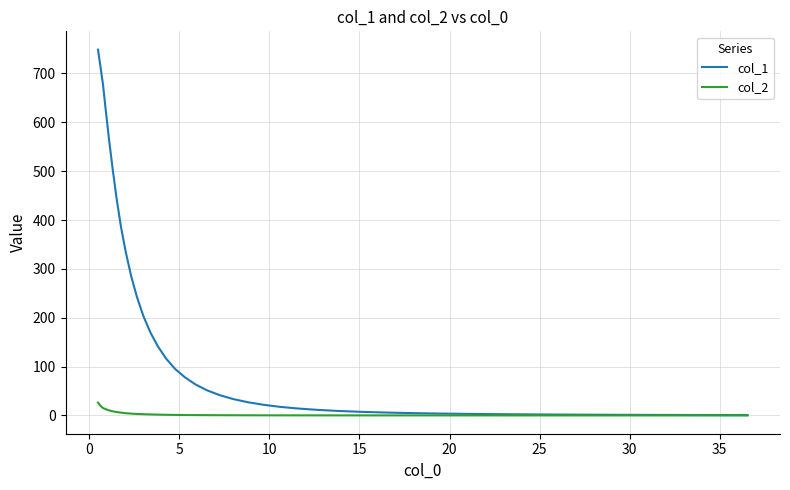

Which series has the largest total across all categories?

col_1